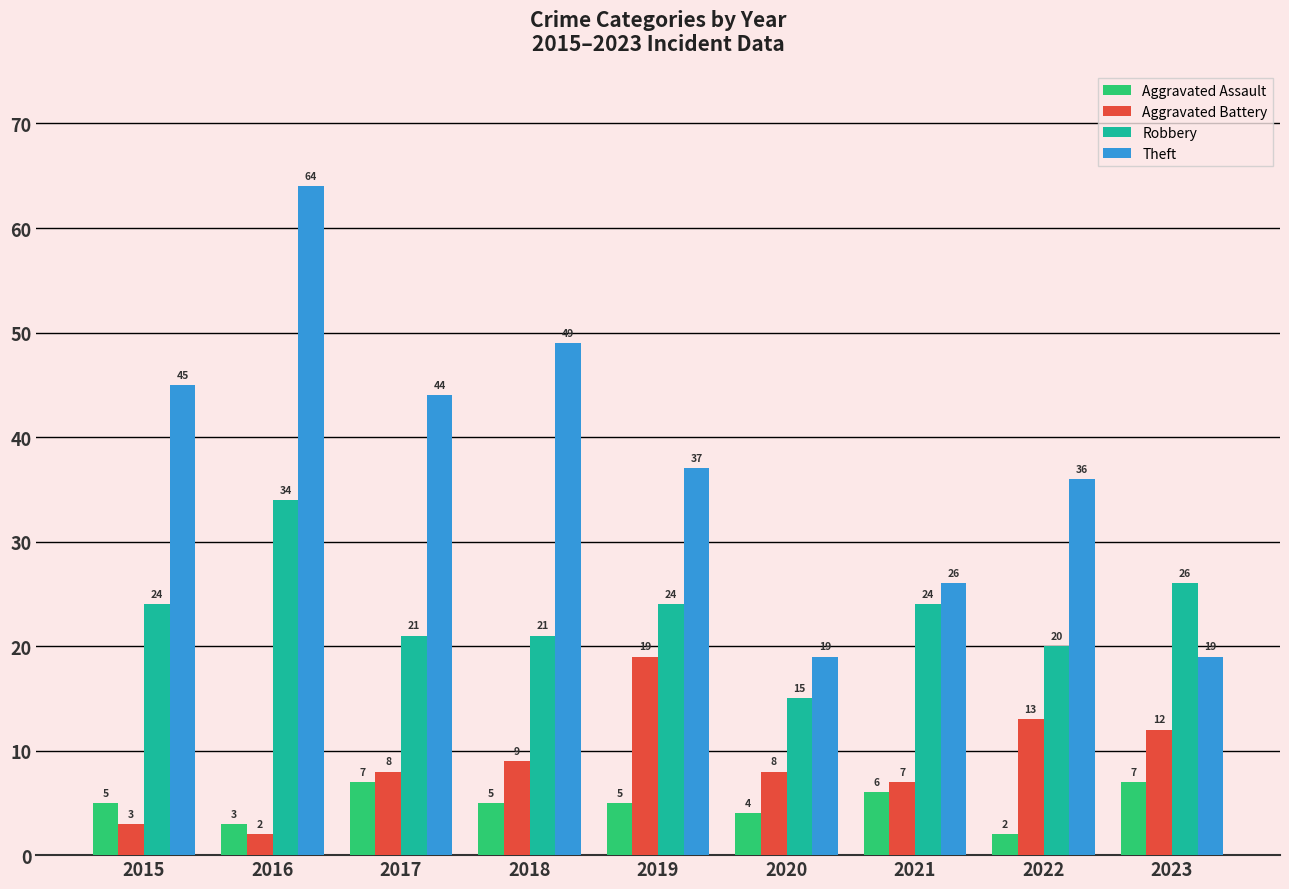

Reading left to right, list all the values displayed in this chart.

Aggravated Assault: 2015=5	2016=3	2017=7	2018=5	2019=5	2020=4	2021=6	2022=2	2023=7
Aggravated Battery: 2015=3	2016=2	2017=8	2018=9	2019=19	2020=8	2021=7	2022=13	2023=12
Robbery: 2015=24	2016=34	2017=21	2018=21	2019=24	2020=15	2021=24	2022=20	2023=26
Theft: 2015=45	2016=64	2017=44	2018=49	2019=37	2020=19	2021=26	2022=36	2023=19